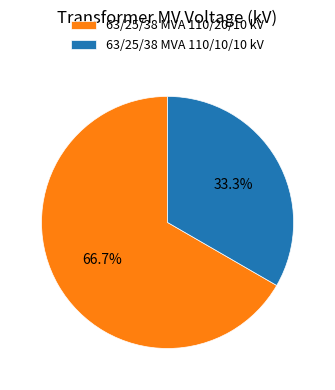

True or false: 63/25/38 MVA 110/20/10 kV accounts for 67% of the total.

True